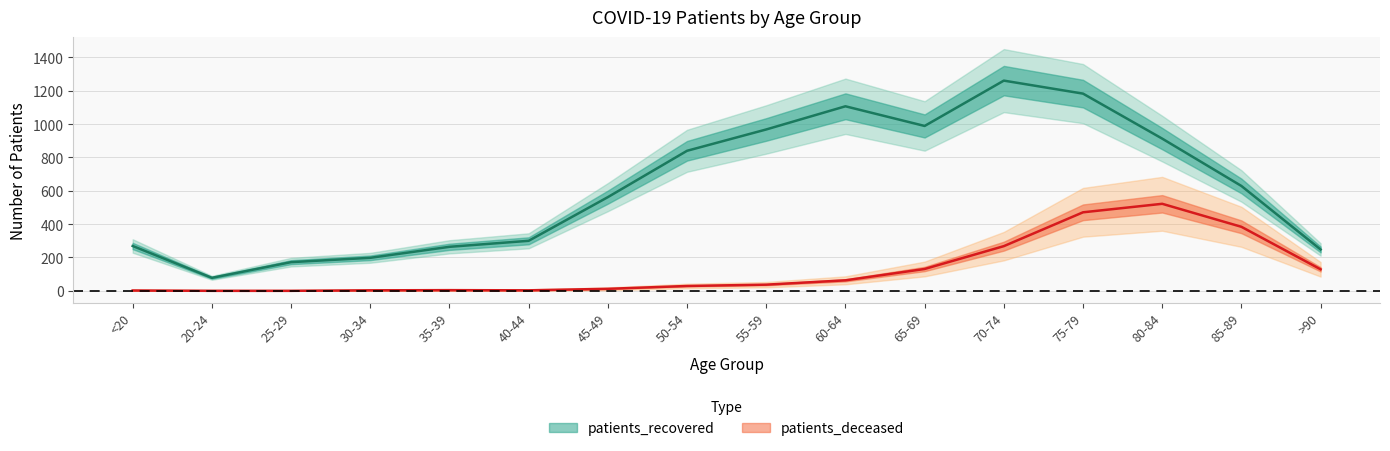

What is the label of the 5th point from the right?

70-74